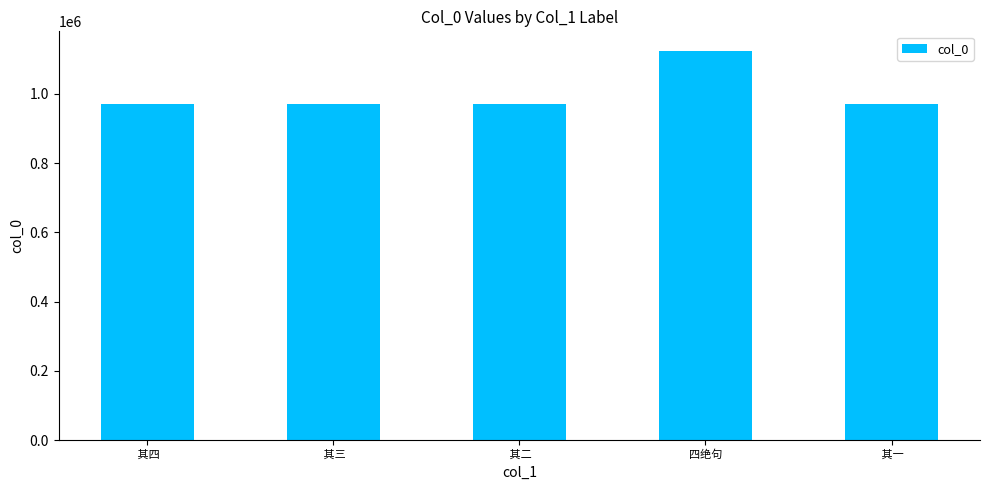

What is the minimum value shown in the chart?

971338